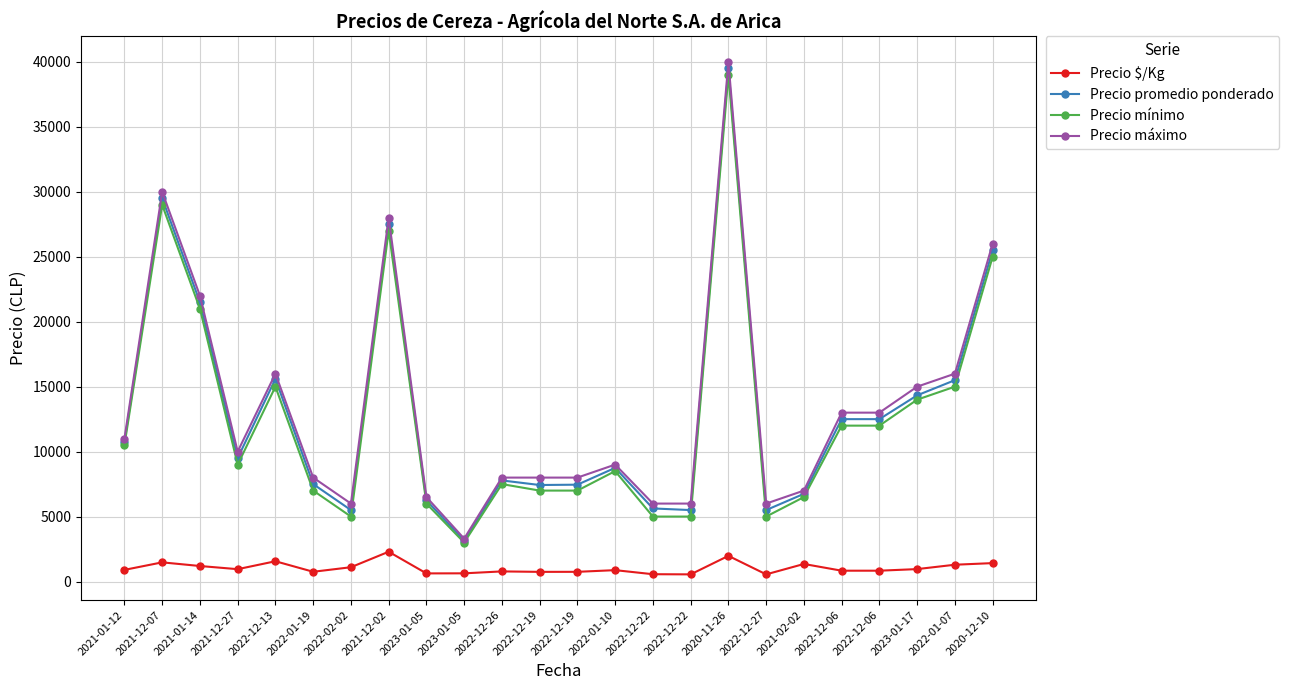

Which series has the largest total across all categories?

Precio máximo